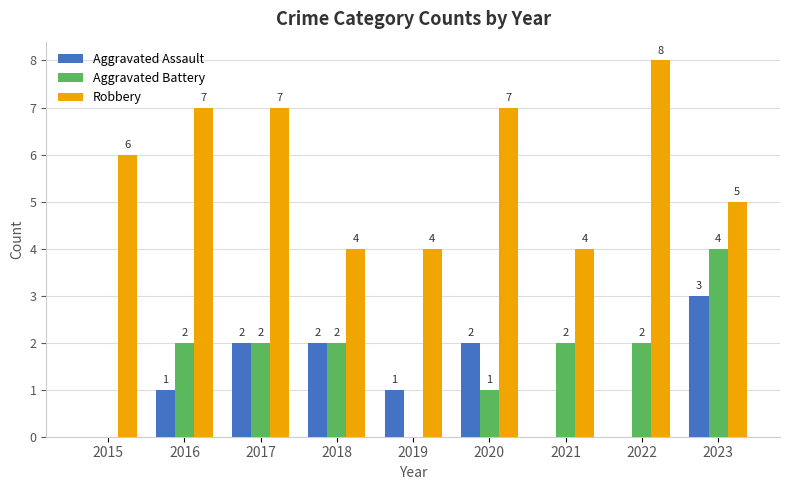

Reading right to left, transcribe all the data shown in this chart.

Aggravated Assault: 2023=3	2022=0	2021=0	2020=2	2019=1	2018=2	2017=2	2016=1	2015=0
Aggravated Battery: 2023=4	2022=2	2021=2	2020=1	2019=0	2018=2	2017=2	2016=2	2015=0
Robbery: 2023=5	2022=8	2021=4	2020=7	2019=4	2018=4	2017=7	2016=7	2015=6